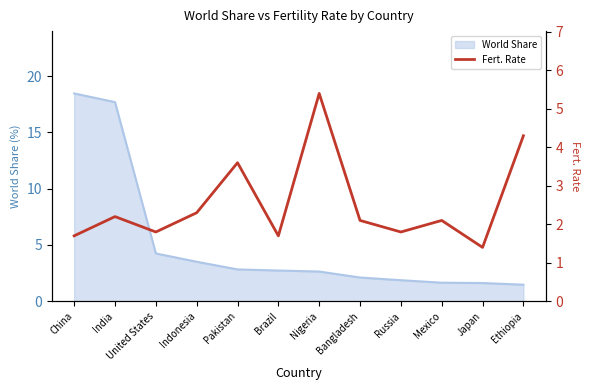

What is the change in value from Indonesia to Brazil?

-0.6